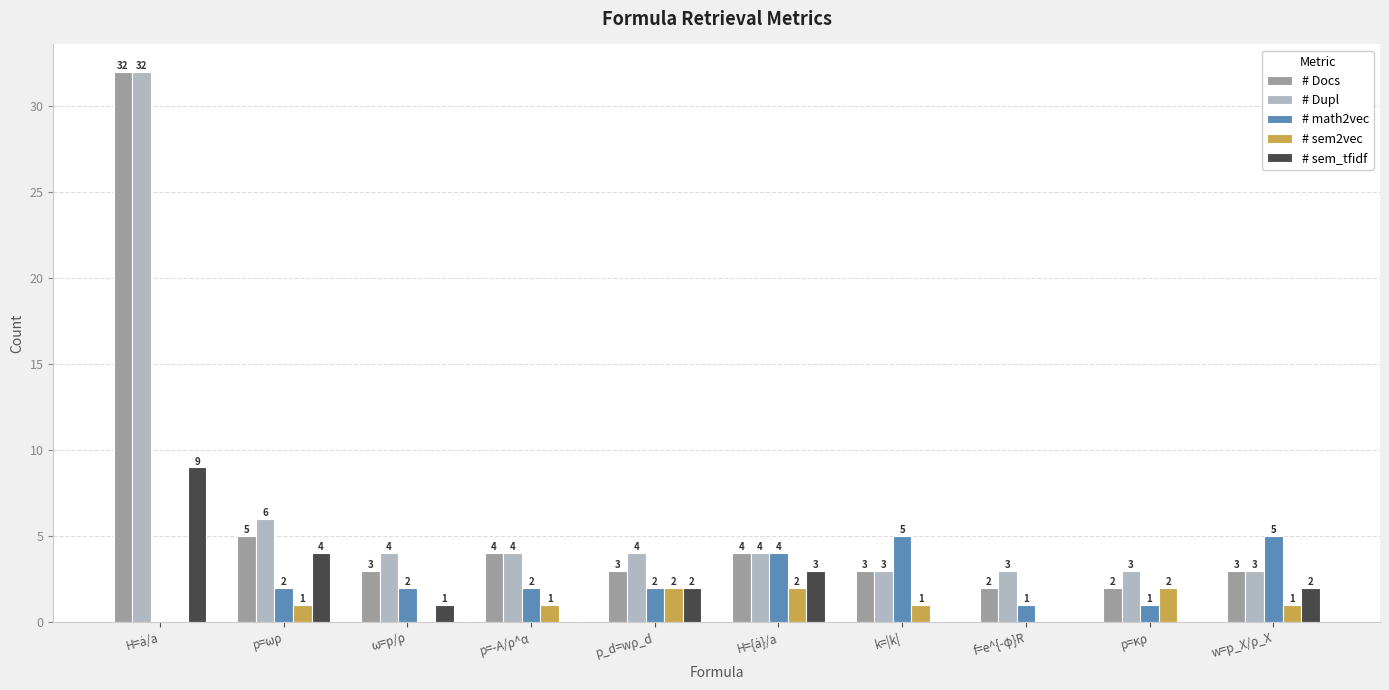

What is the greatest value displayed?

32